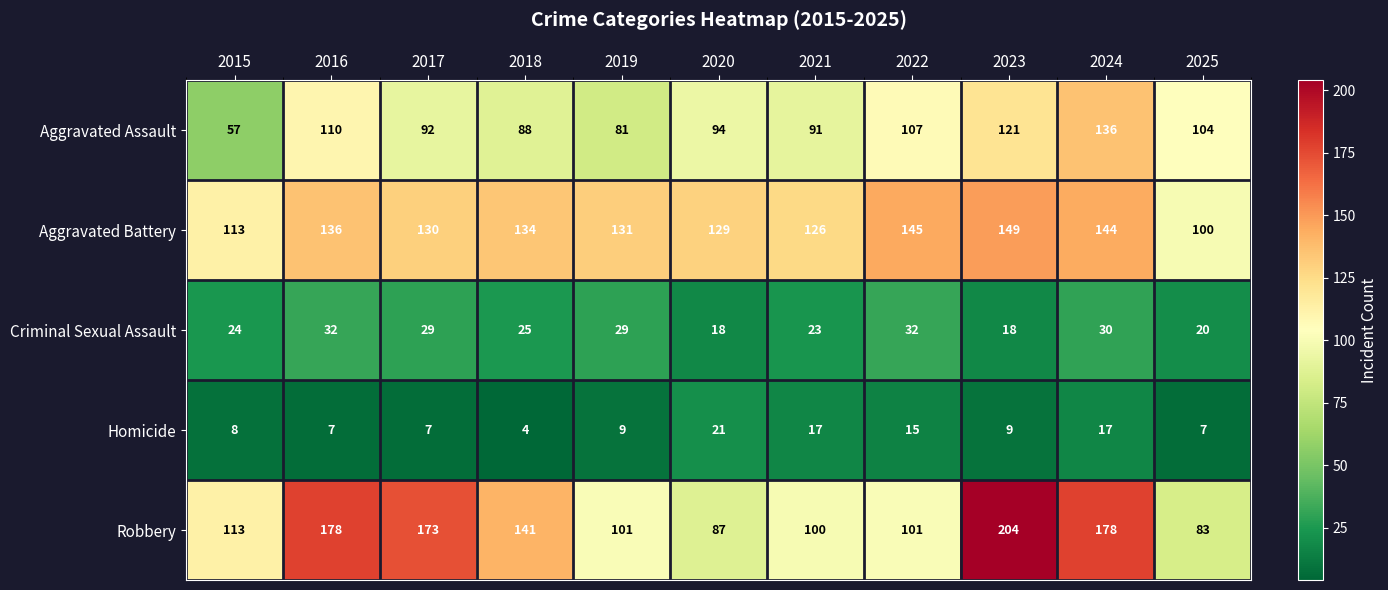

Where is Criminal Sexual Assault nearest to the value 25?

2018